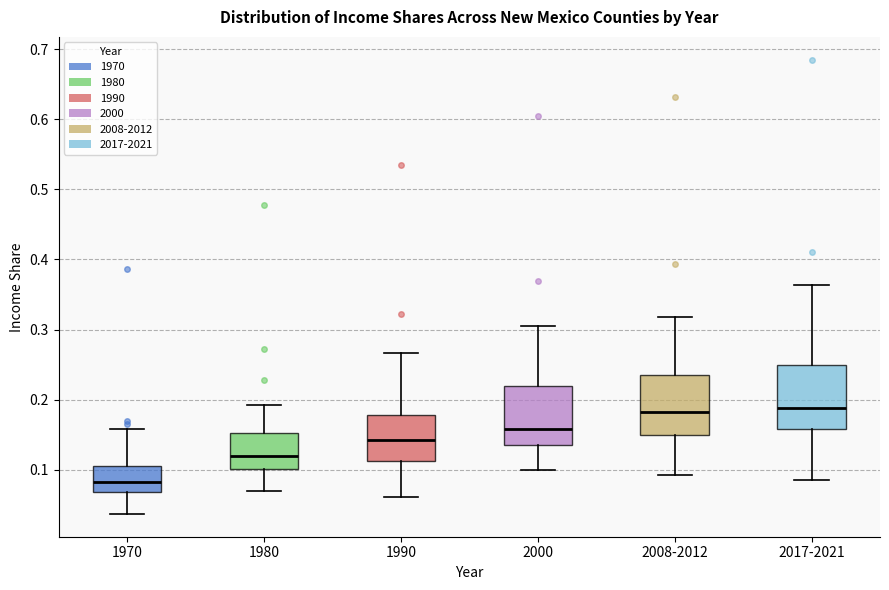

Where is the lower edge of the box for 1970 on the y-axis? The values are not printed on the chart, so give them approximately, as read against the axis.

0.07